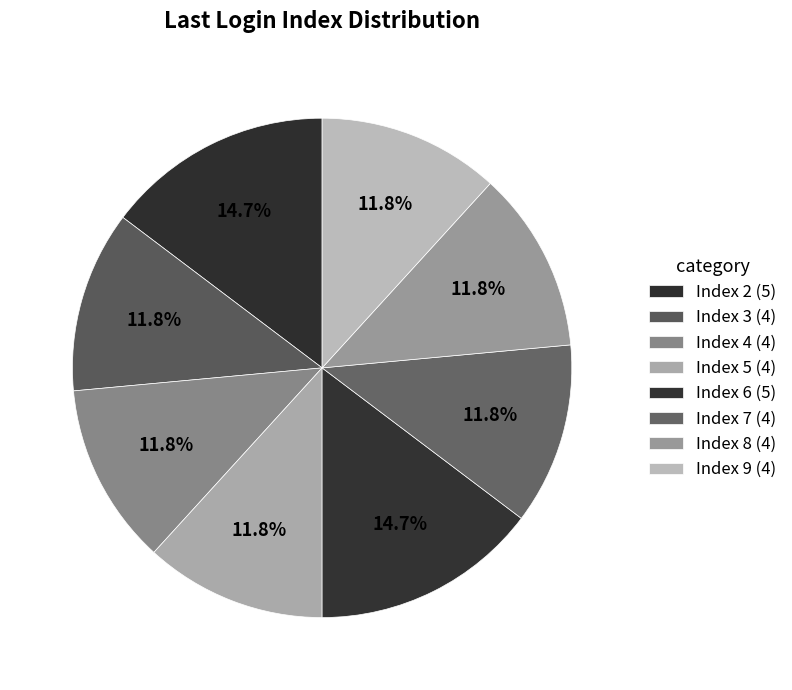

How many slices are in this pie chart?

8